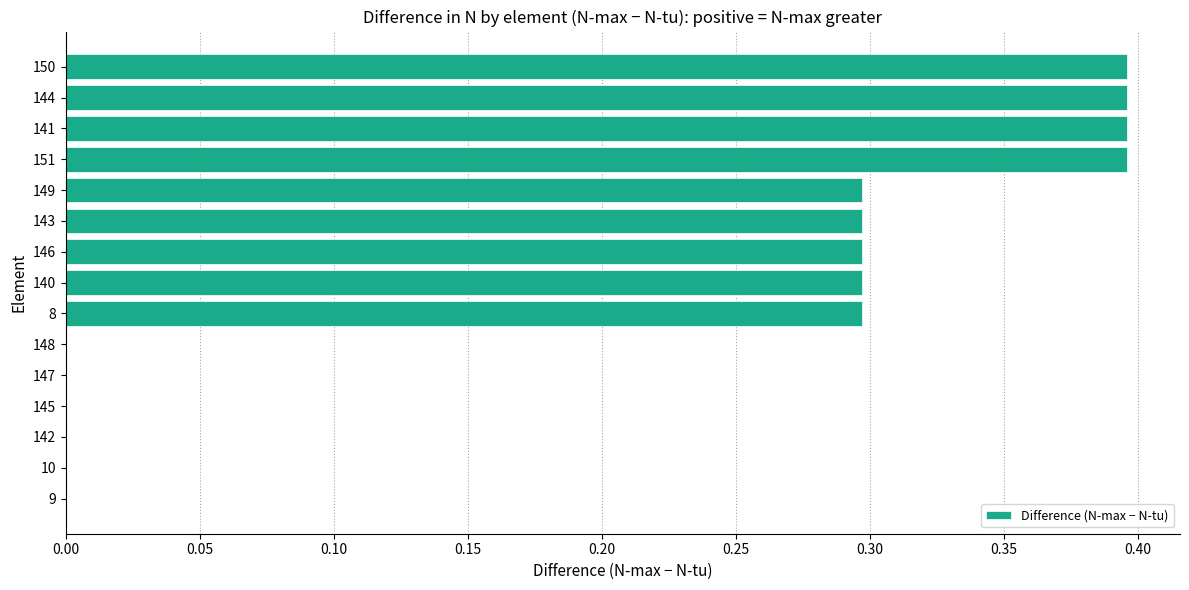

What is the change in value from 10 to 140?

+0.3